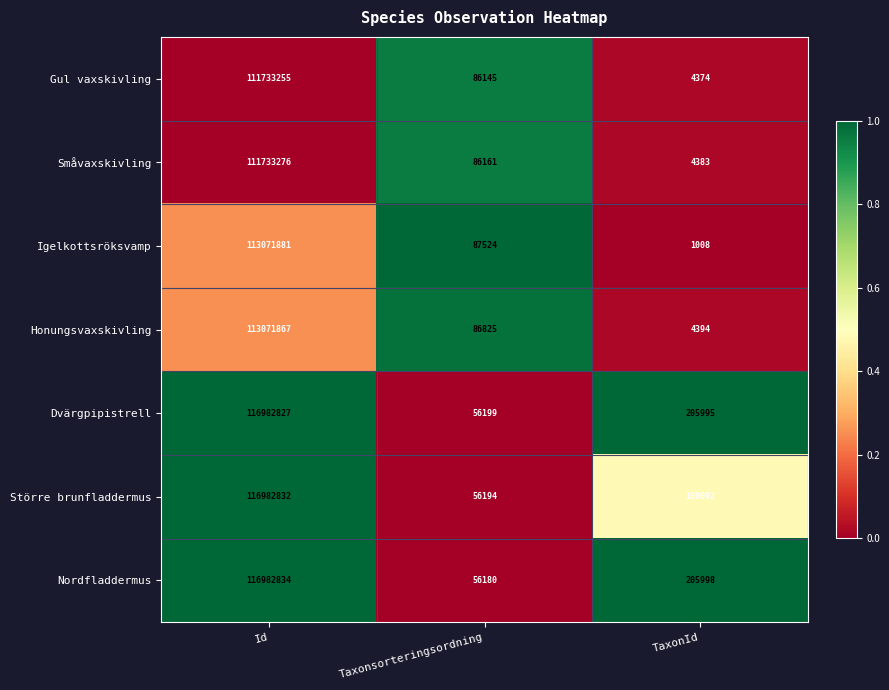

Which series changed the most between Id and Taxonsorteringsordning?

Nordfladdermus